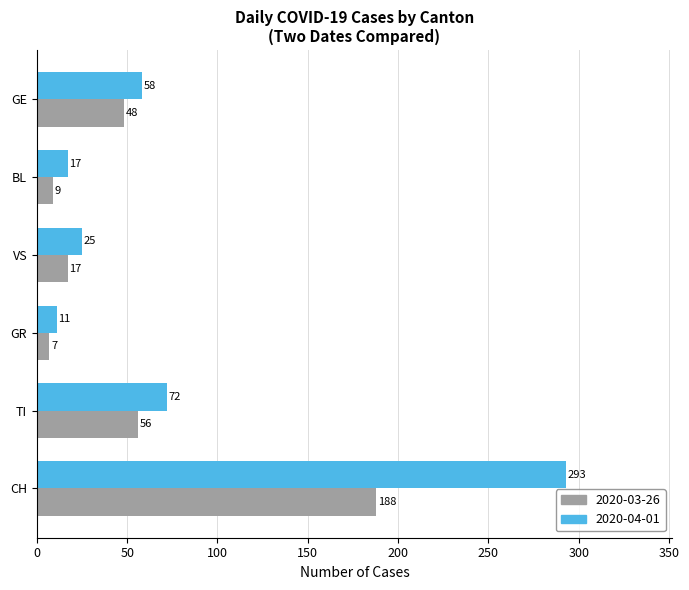

What is the difference between the 2020-03-26 values at TI and GR?

49